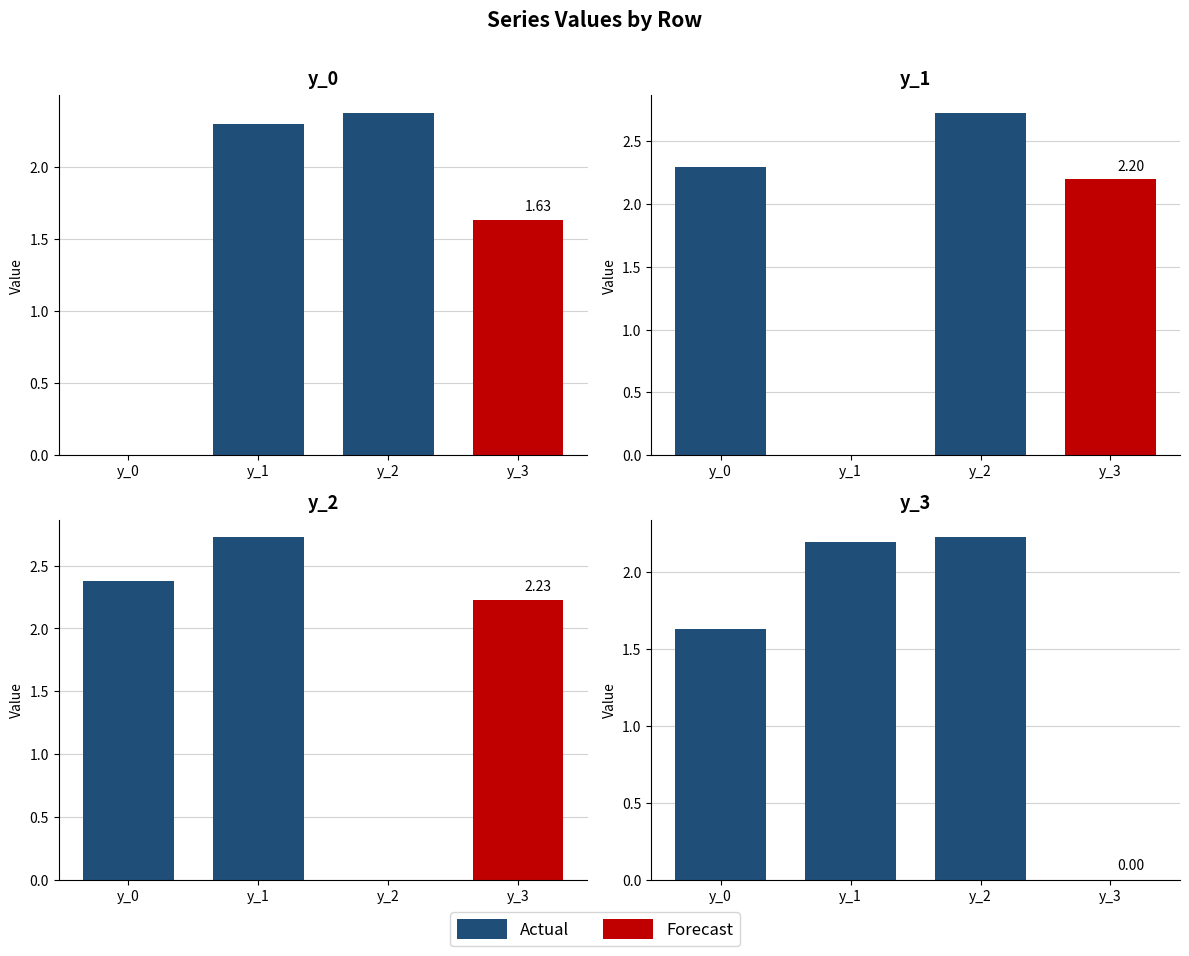

Reading left to right, what are all the values shown in this chart?

y_0: y_0=0.0	y_1=2.3	y_2=2.4	y_3=1.6
y_1: y_0=2.3	y_1=0.0	y_2=2.7	y_3=2.2
y_2: y_0=2.4	y_1=2.7	y_2=0.0	y_3=2.2
y_3: y_0=1.6	y_1=2.2	y_2=2.2	y_3=0.0